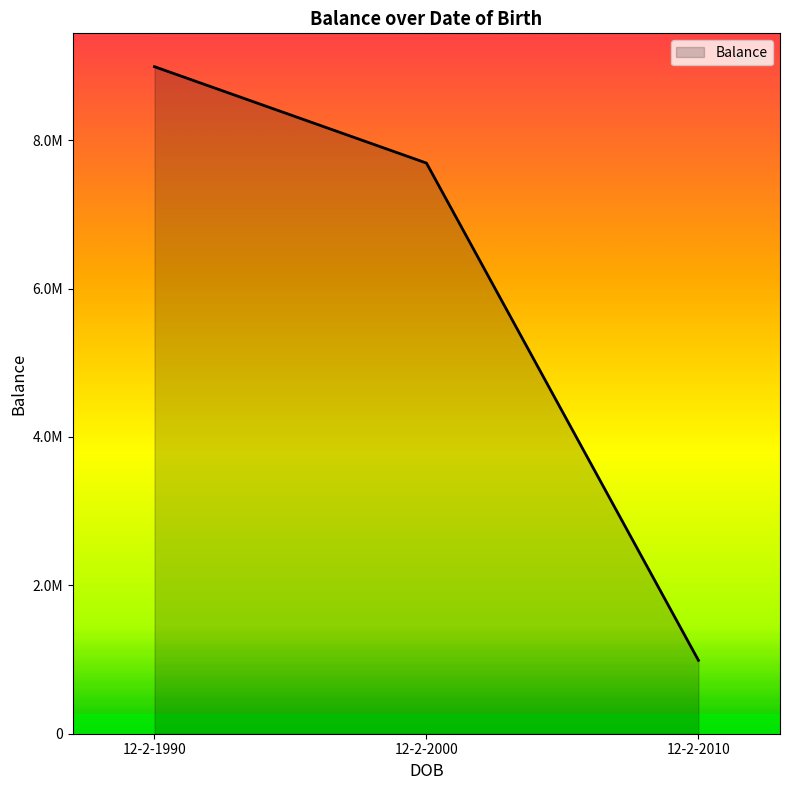

How many values are between 989330 and 8989839?

3